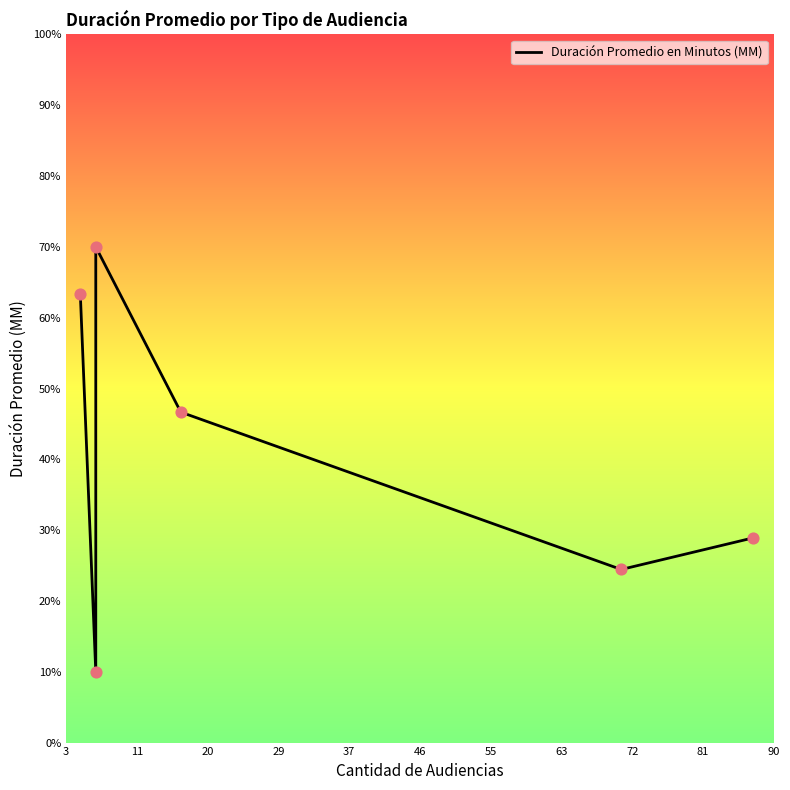

What is the change in value from 3 to 37?

-38.9